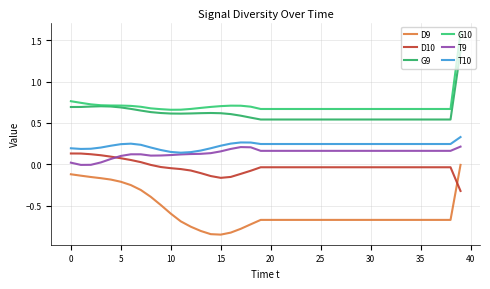

What is the label of the 40th point from the left?

39